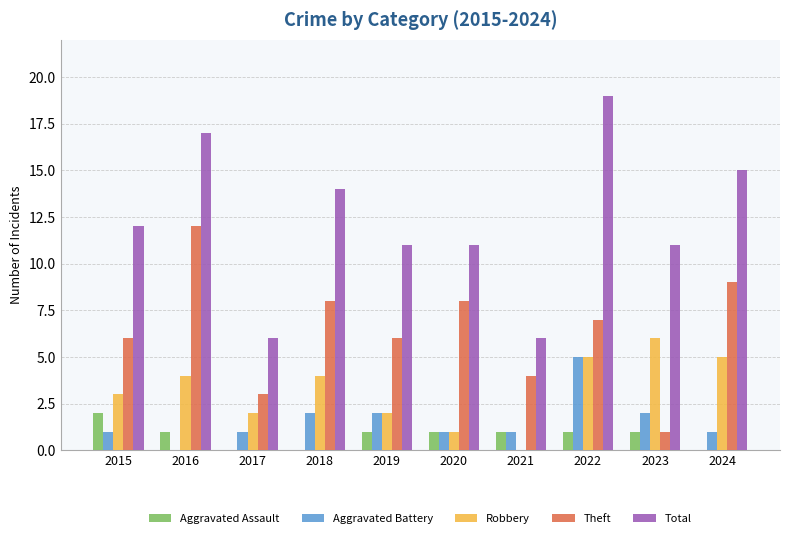

At which label does Theft first exceed 7?

2016